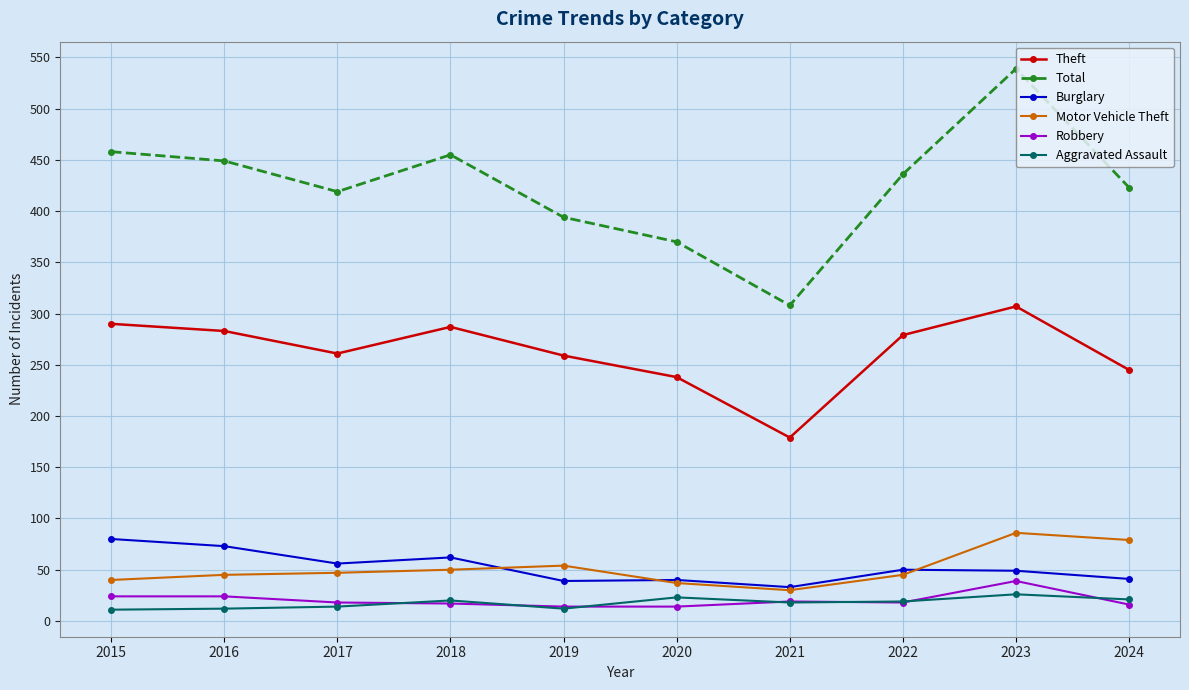

Which series has the largest total across all categories?

Total